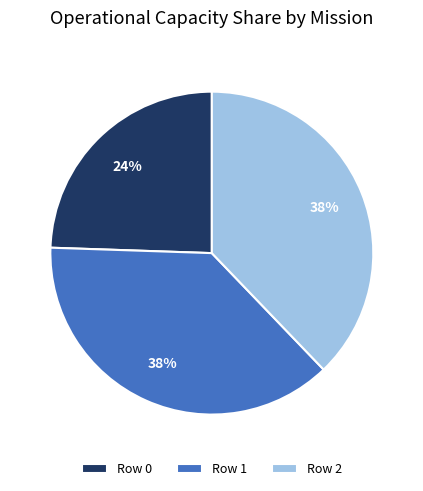

What percentage is the Row 0 slice, to the nearest percent?

24%